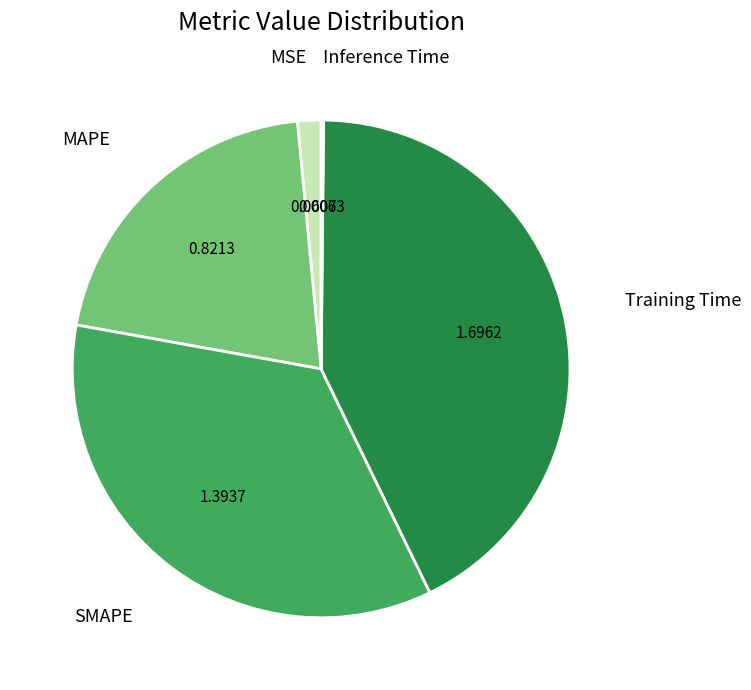

Does any single category account for the majority?

No